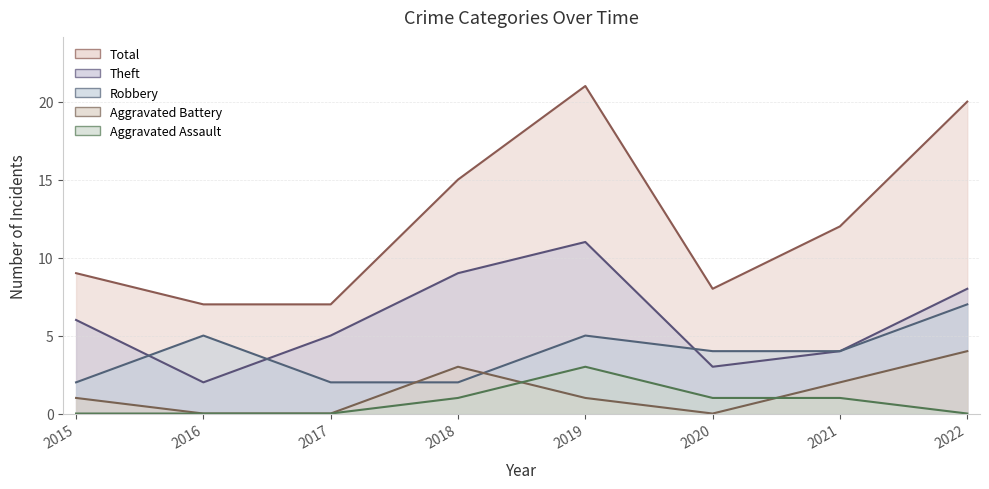

Rank the series at 2020 from lowest to highest value.

Aggravated Battery, Aggravated Assault, Theft, Robbery, Total